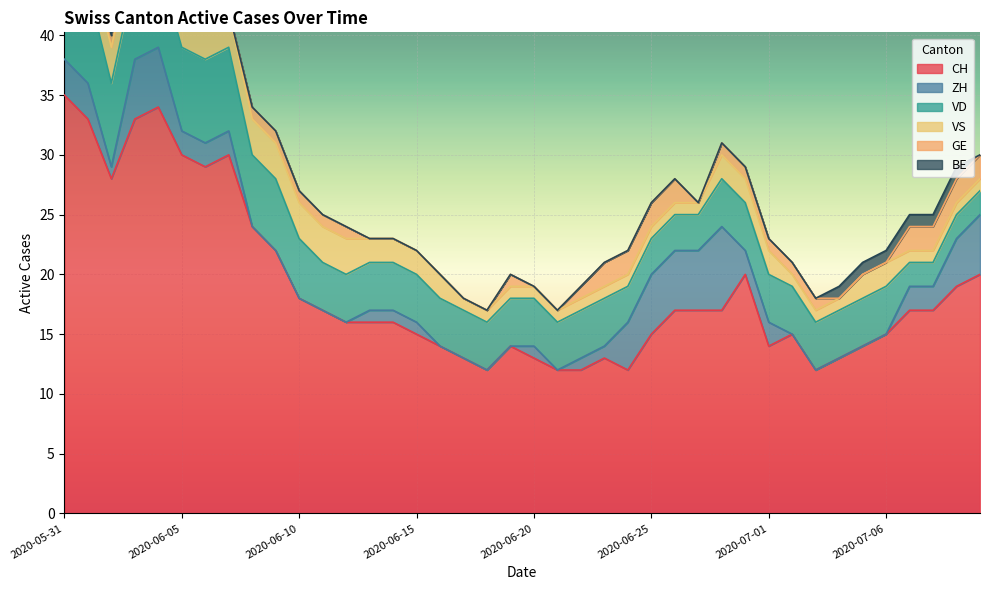

Which has a higher value, 2020-07-08 or 2020-06-17?

2020-07-08